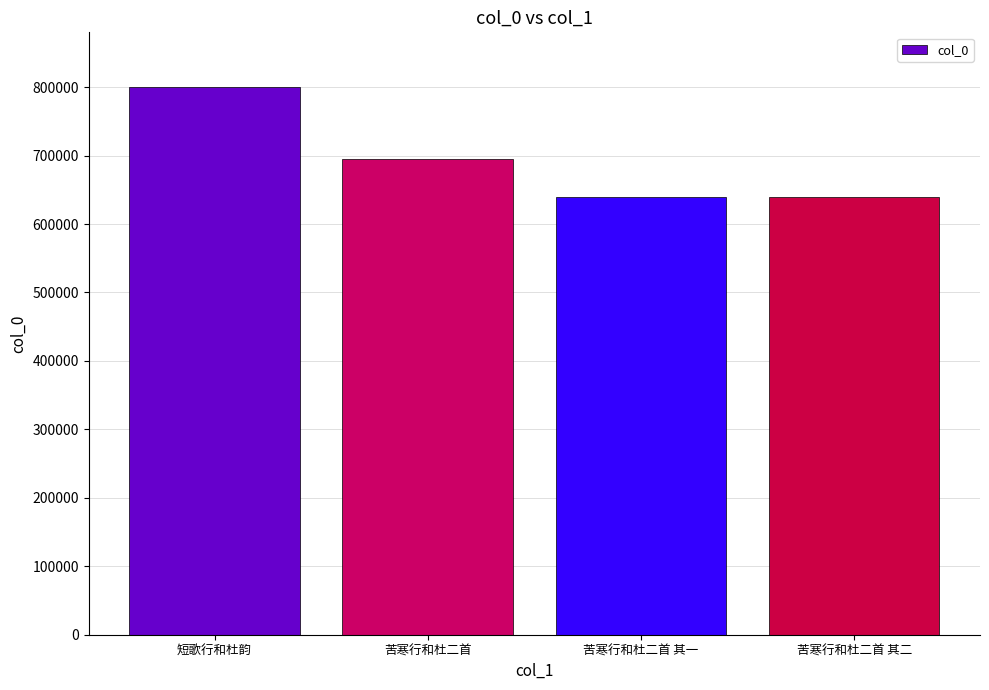

How many categories are shown in the chart?

4